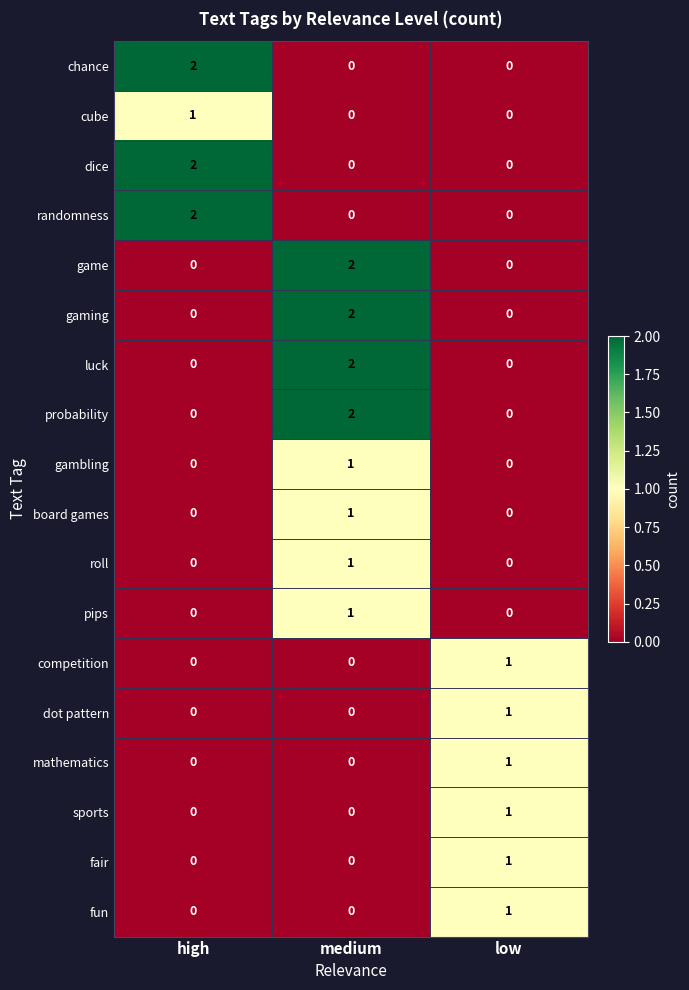

At which label does board games reach its peak?

medium